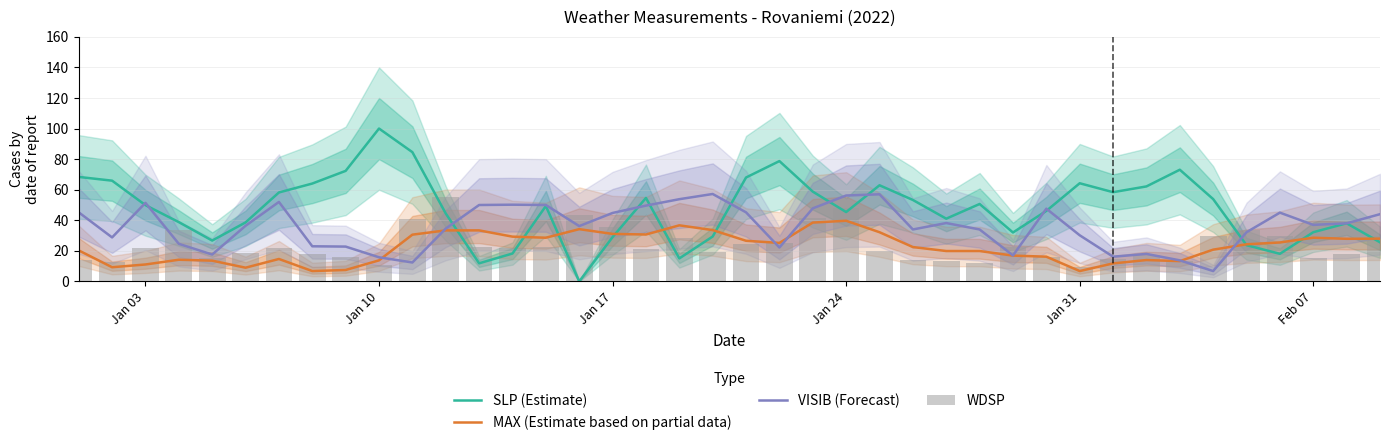

At how many categories does at least one series exceed 77?

3